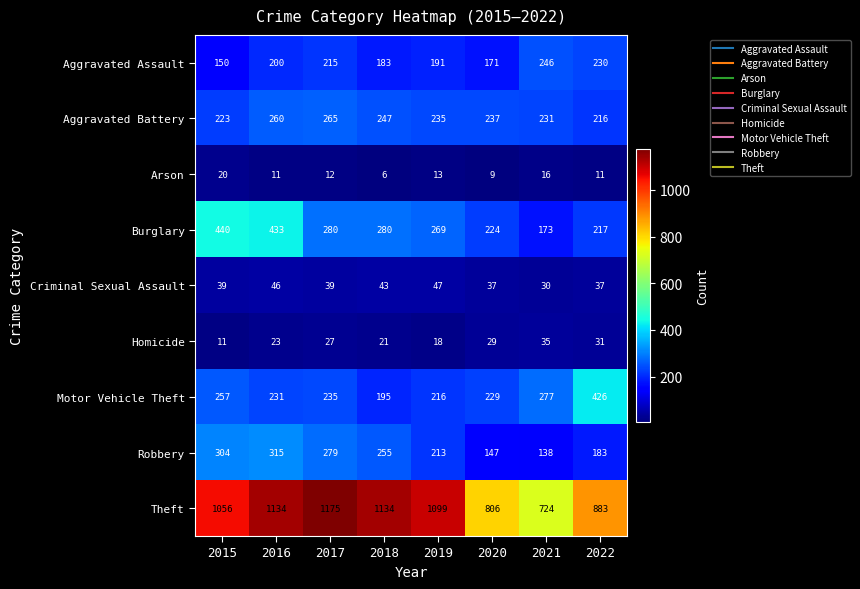

At which category is the sum across all series the highest?

2016